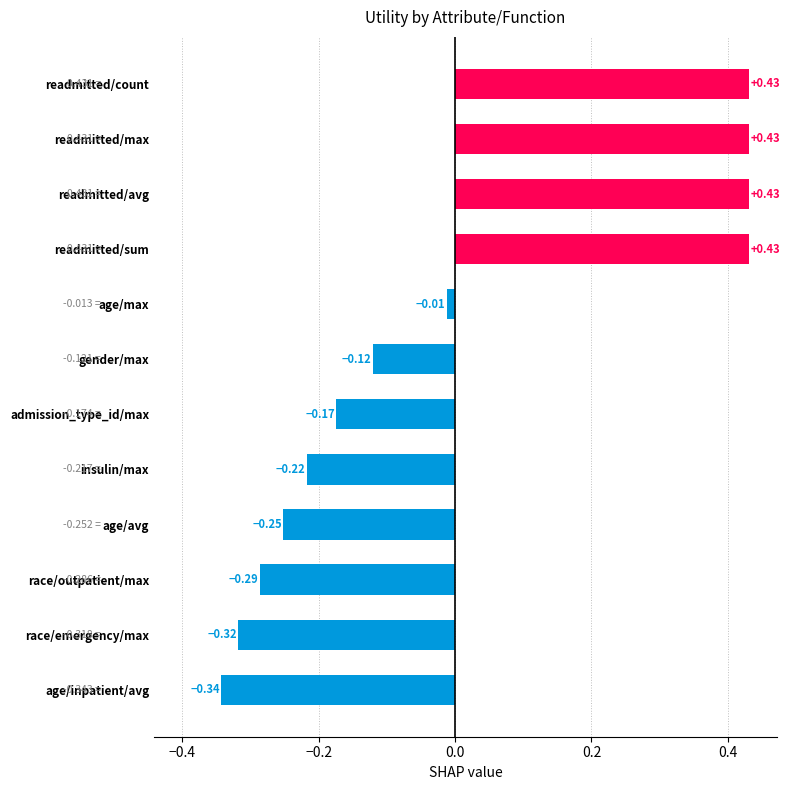

What is the difference between the maximum and minimum values?

0.8